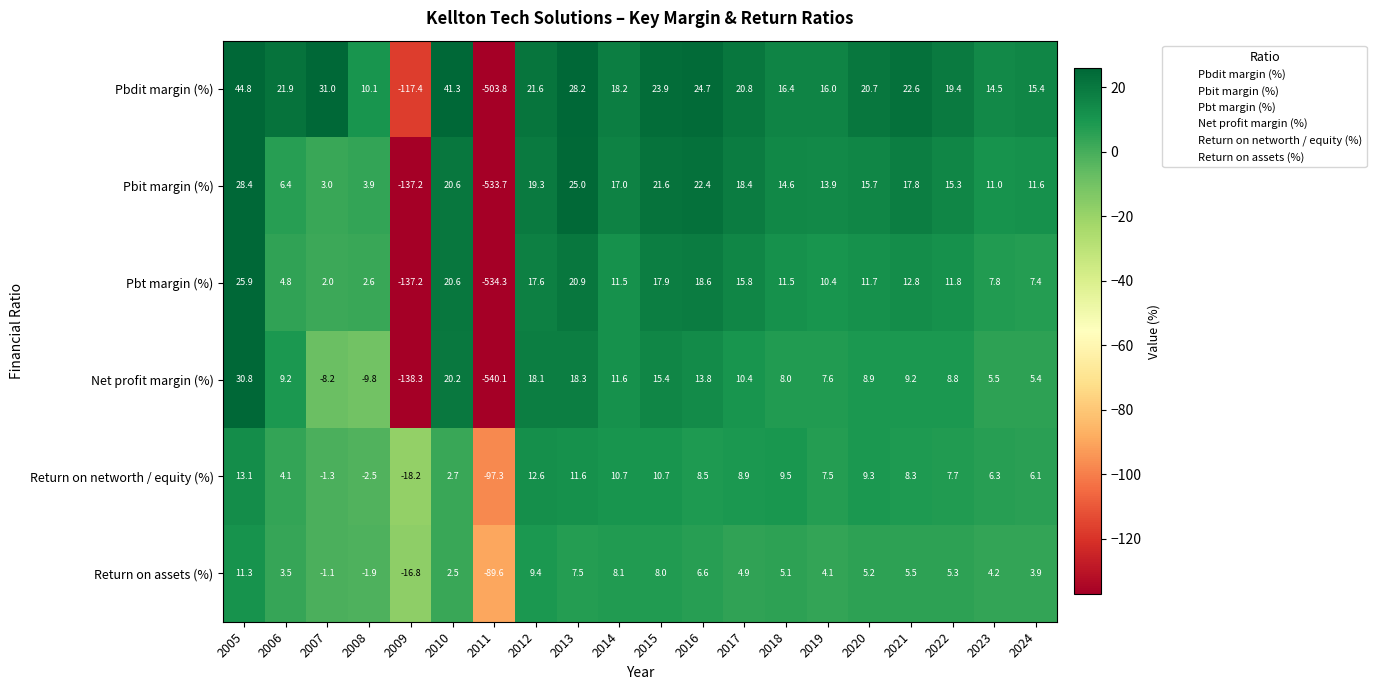

Which series has the largest total across all categories?

Return on networth / equity (%)